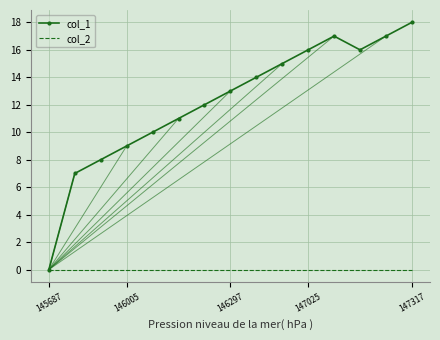

Which series has the widest spread of values?

col_1